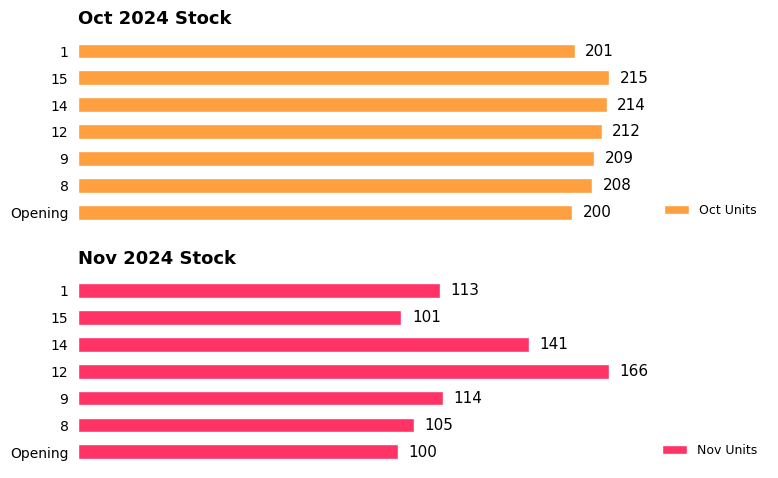

Rank the categories by Oct Units value from lowest to highest.

Opening, 1, 8, 9, 12, 14, 15